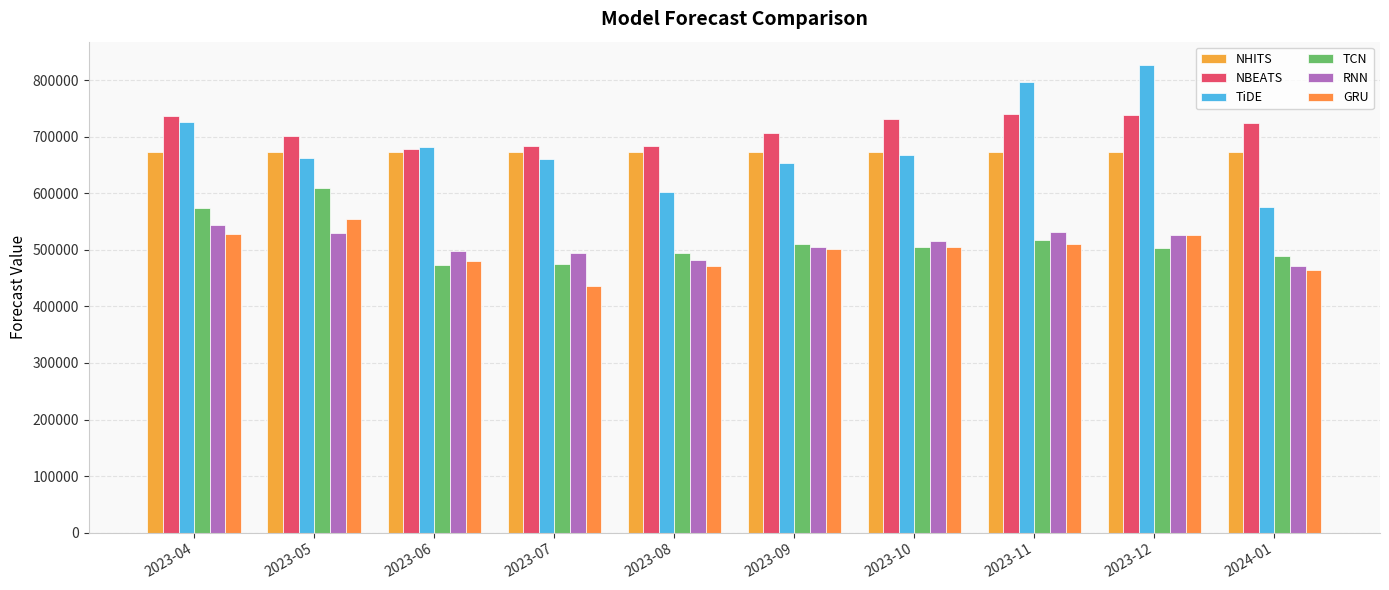

Is the value of NHITS at 2023-11 greater than the value of NBEATS at 2023-11?

No